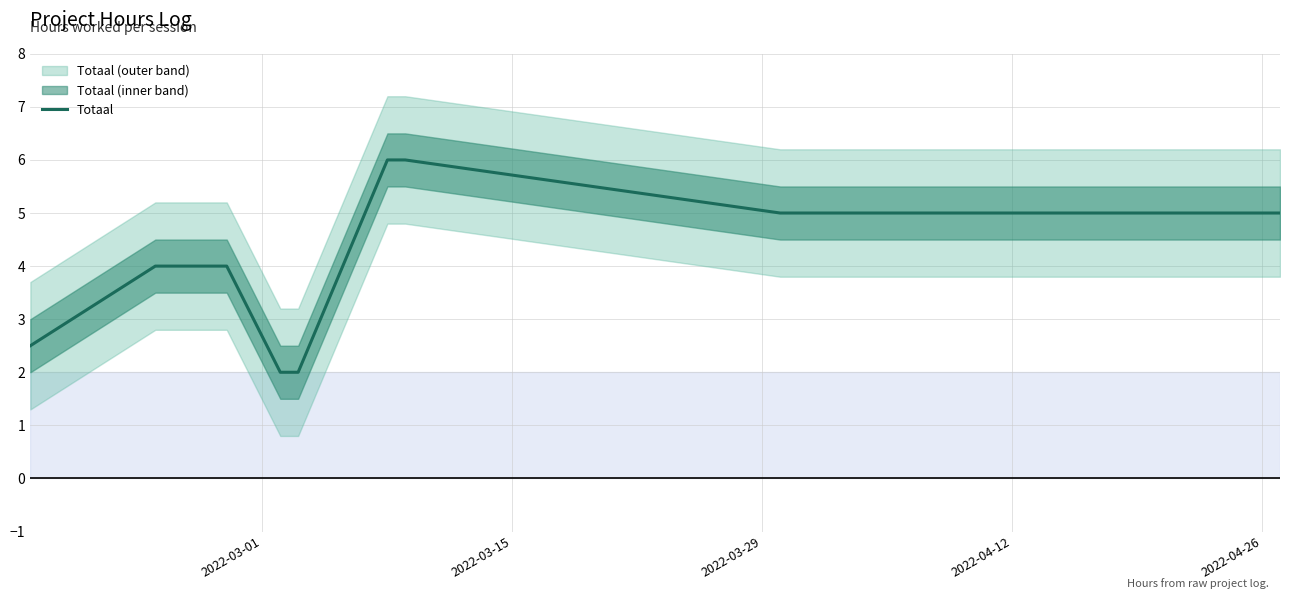

Is this an area chart (filled region under the line)?

No